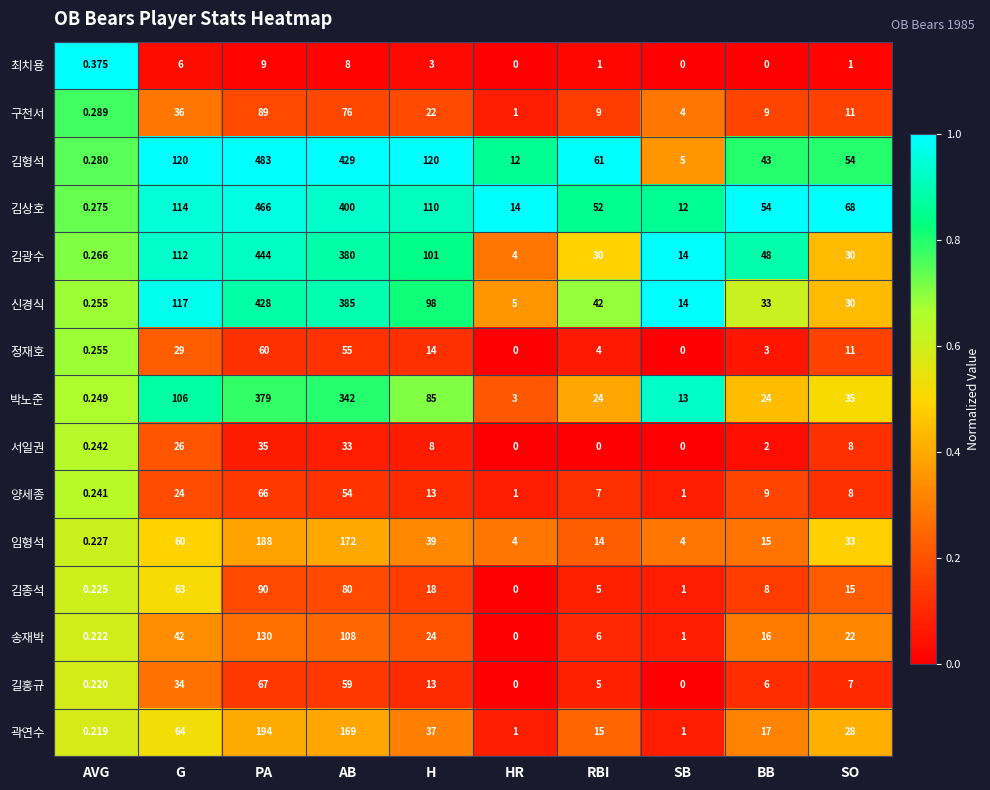

Which series has the largest total across all categories?

김형석